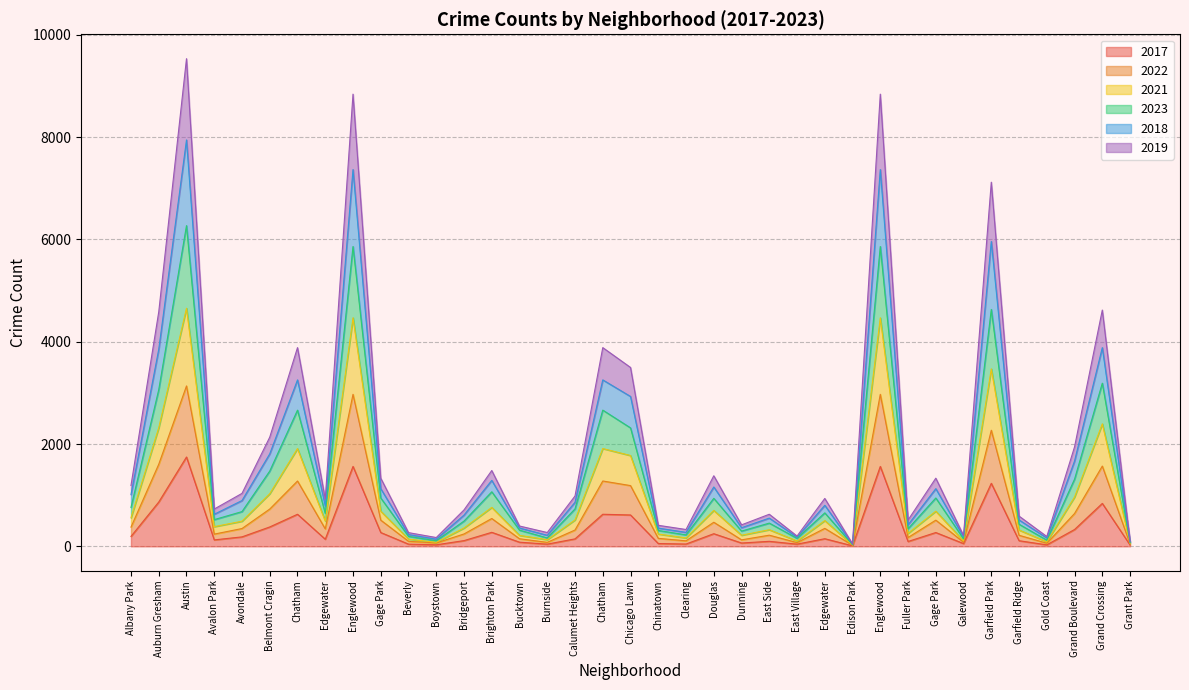

True or false: 2023 and 2022 intersect in this chart.

False